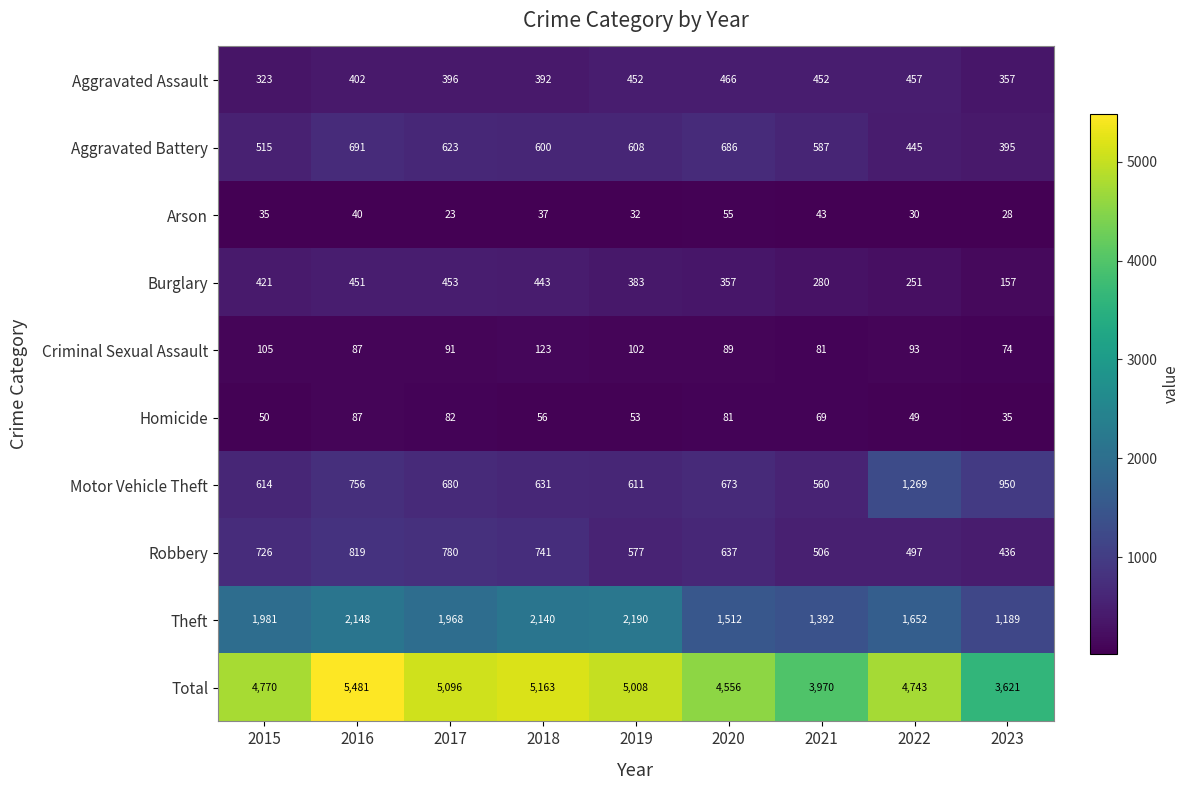

At which category is the sum across all series the highest?

2016